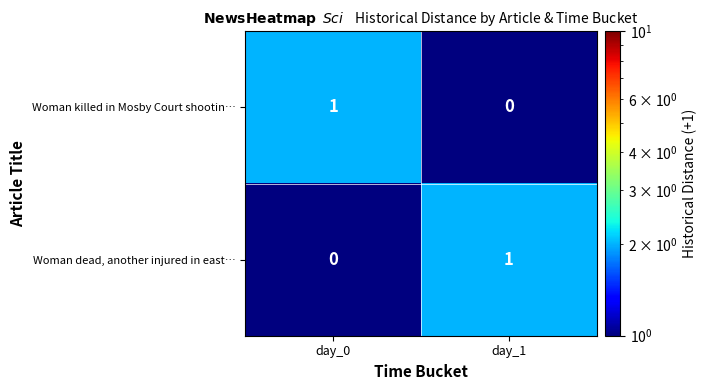

List the labels in order of Woman killed in Mosby Court shootin… value, largest first.

day_0, day_1